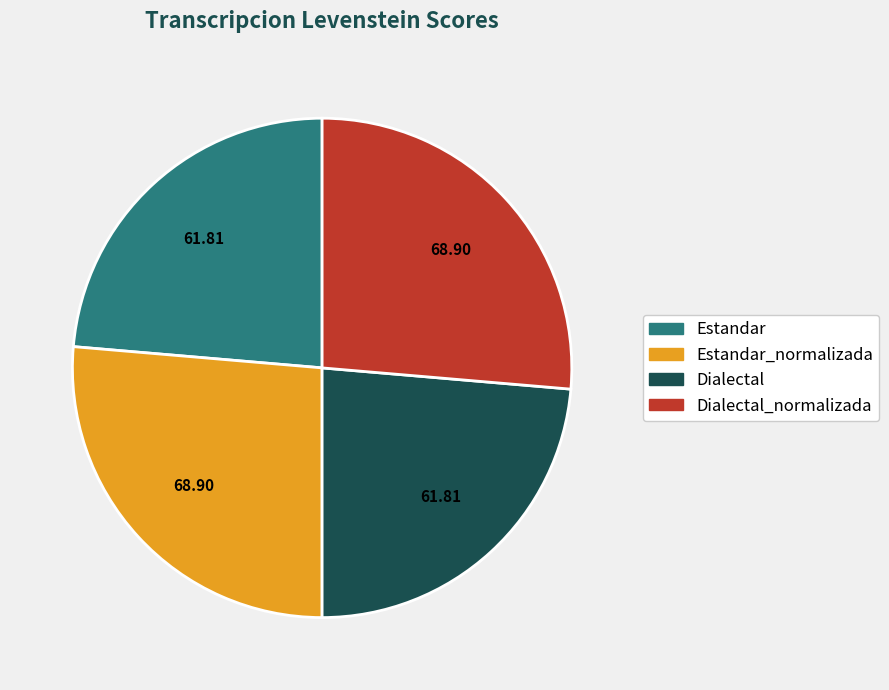

How many segments does this pie chart have?

4